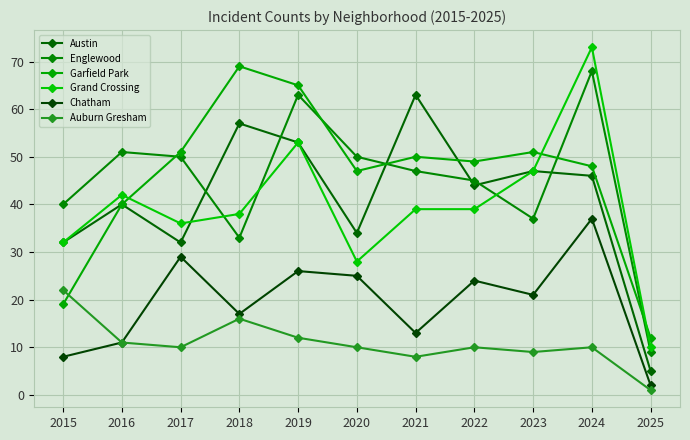

What is the minimum value for Englewood?

9